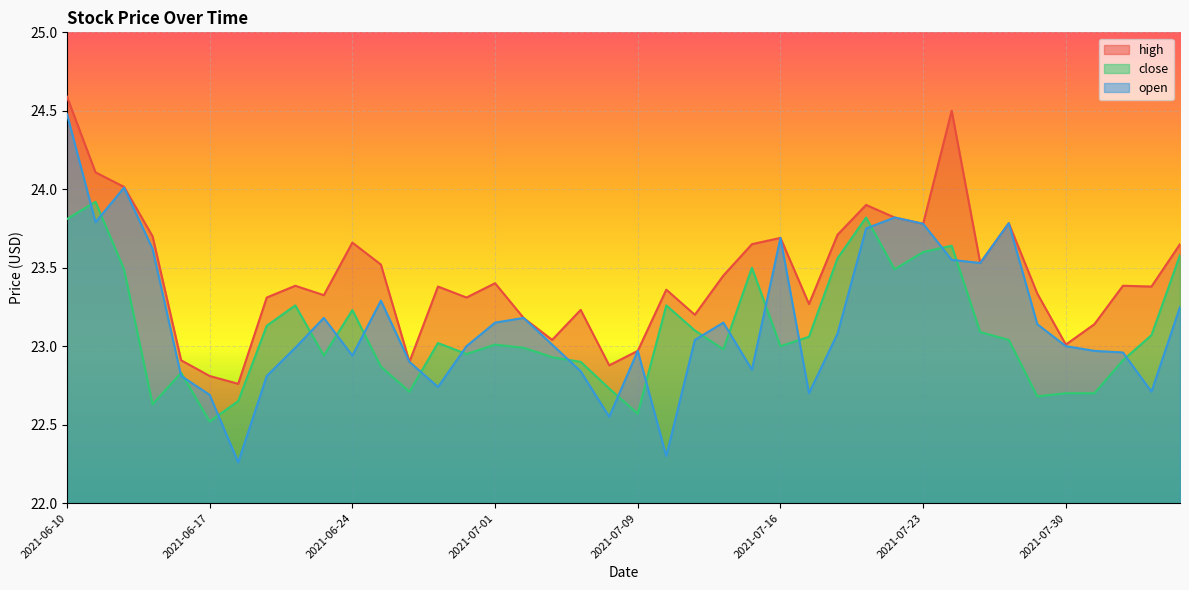

How many values in the open series exceed 23?

21